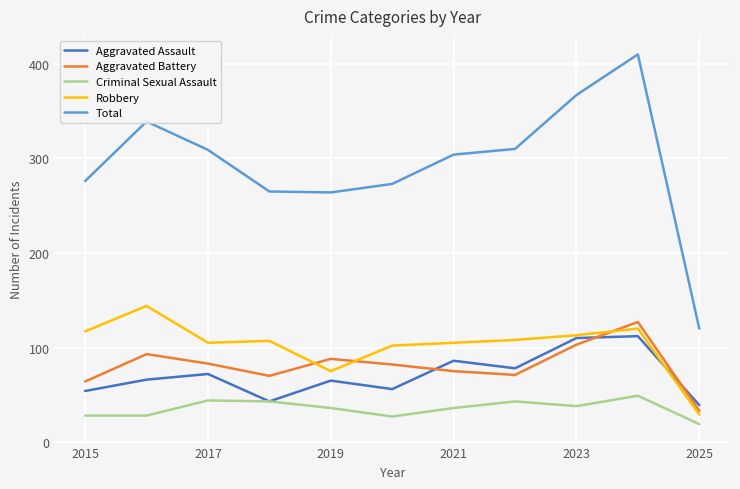

What is the maximum value for Aggravated Assault?

112